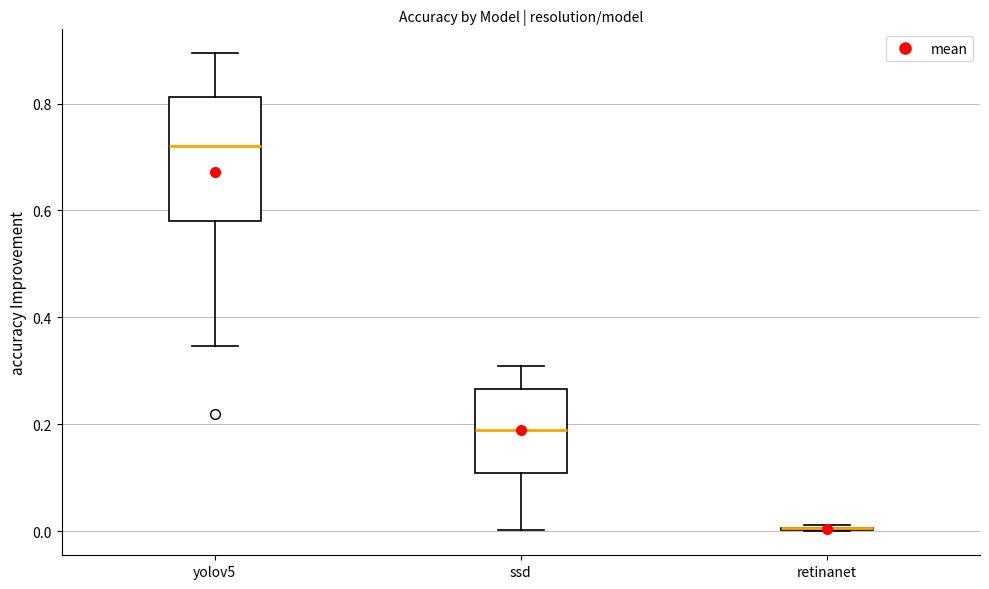

Where does the median line of the box for yolov5 sit on the y-axis? The values are not printed on the chart, so give them approximately, as read against the axis.

0.72